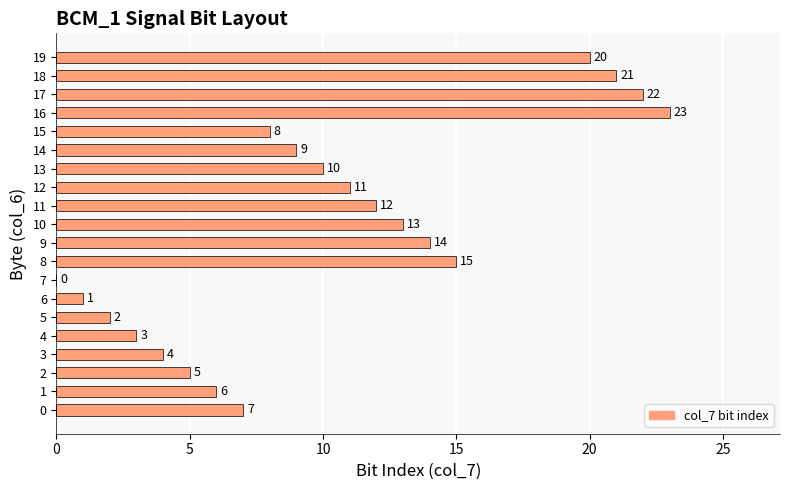

Are the bars horizontal?

Yes